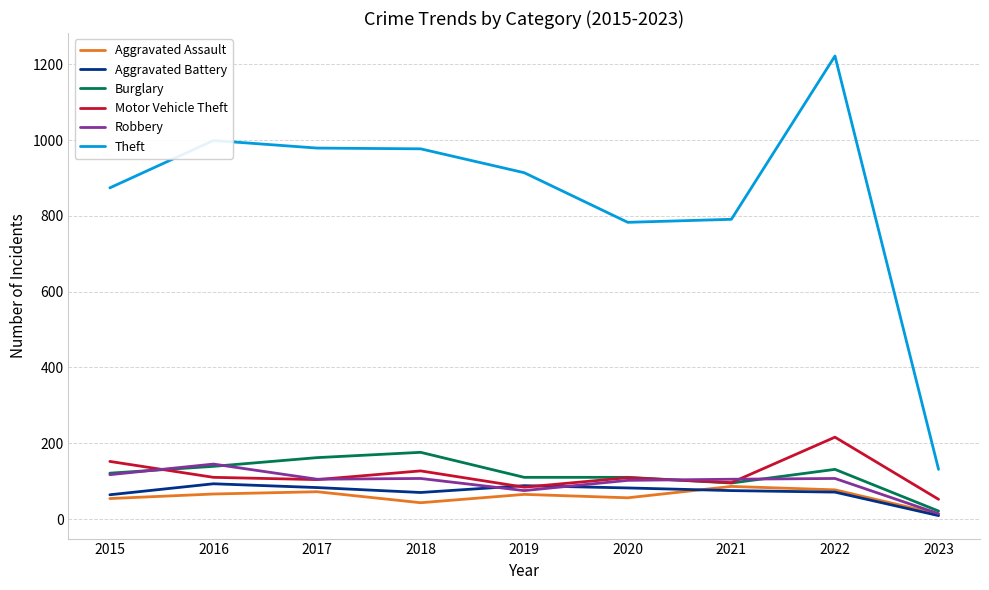

What is the greatest value displayed?

1222